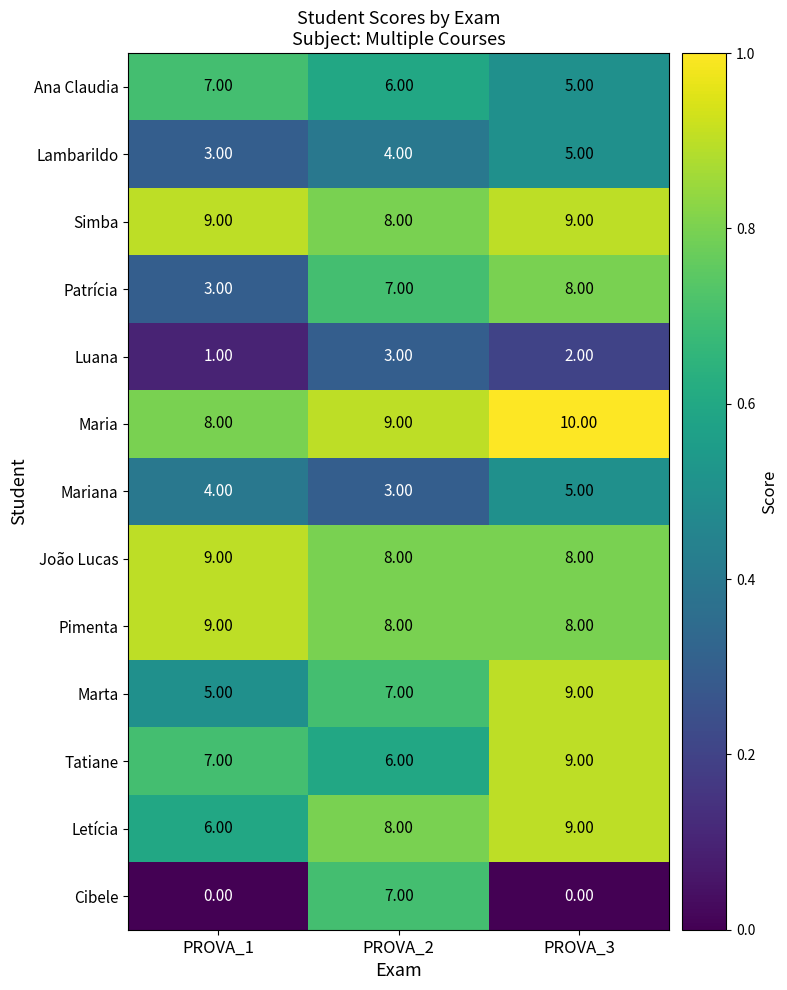

What is the sum of the Luana values at PROVA_3 and PROVA_1?

3